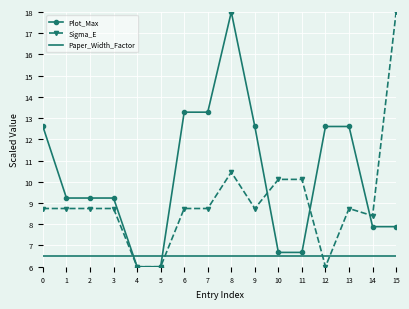

Reading left to right, transcribe all the data shown in this chart.

Plot_Max: 0=12.6	1=9.2	2=9.2	3=9.2	4=6.0	5=6.0	6=13.3	7=13.3	8=18.0	9=12.6	10=6.7	11=6.7	12=12.6	13=12.6	14=7.9	15=7.9
Sigma_E: 0=8.7	1=8.7	2=8.7	3=8.7	4=6.0	5=6.0	6=8.7	7=8.7	8=10.5	9=8.7	10=10.1	11=10.1	12=6.0	13=8.7	14=8.4	15=18.0
Paper_Width_Factor: 0=6.5	1=6.5	2=6.5	3=6.5	4=6.5	5=6.5	6=6.5	7=6.5	8=6.5	9=6.5	10=6.5	11=6.5	12=6.5	13=6.5	14=6.5	15=6.5